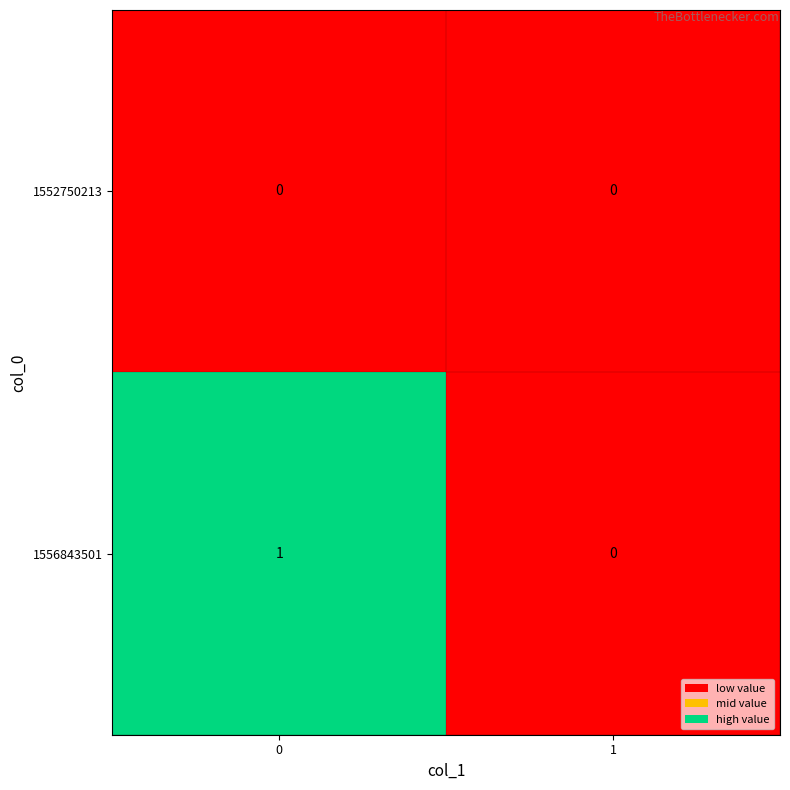

Reading left to right, list all the values displayed in this chart.

1552750213: 0=0	1=0
1556843501: 0=1	1=0